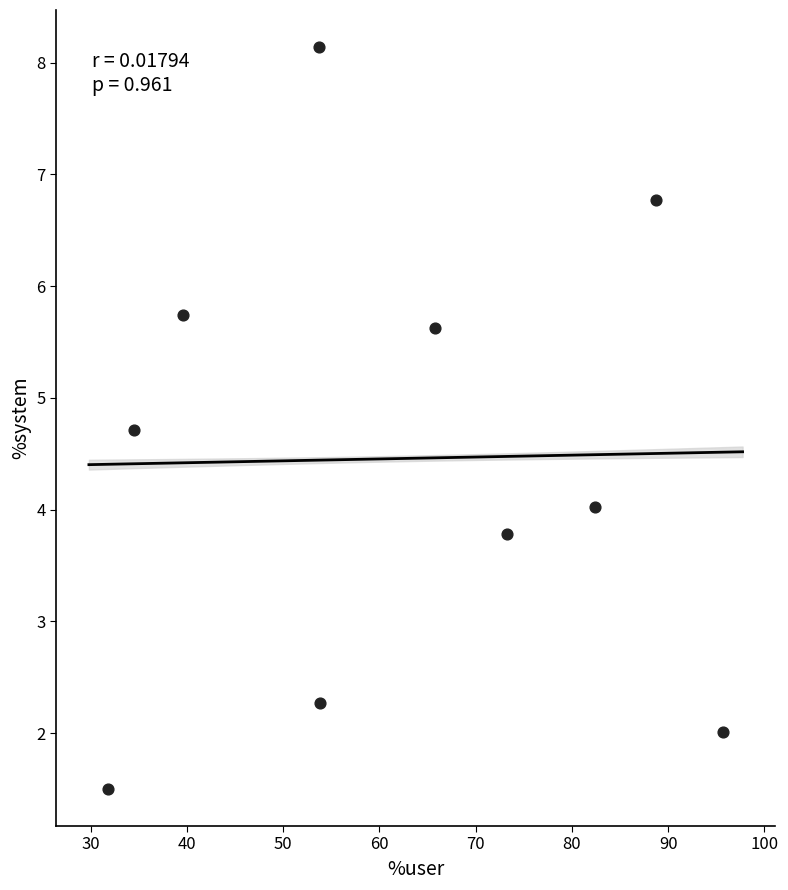

What is the average Y value?

4.5